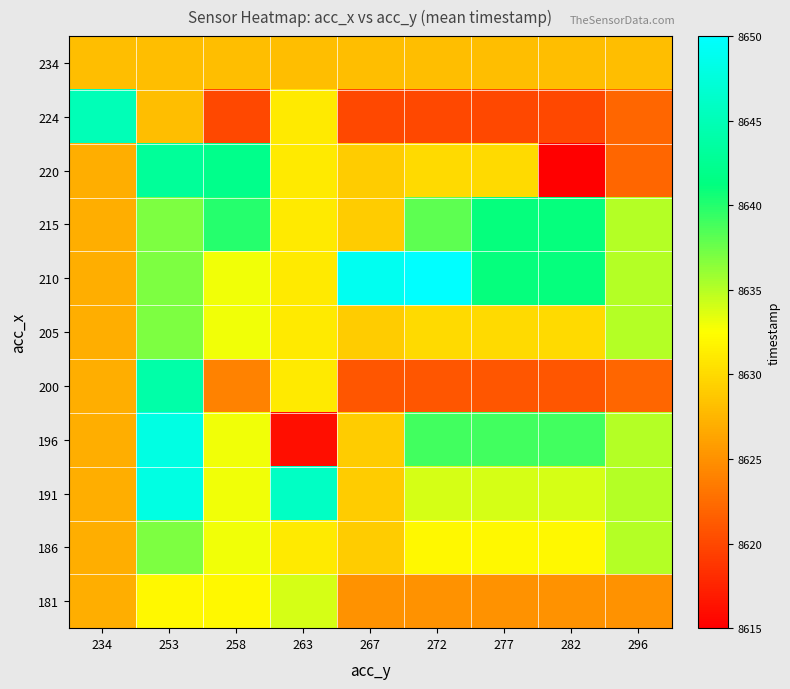

Reading right to left, what are all the values shown in this chart?

181: 296=8625	282=8625	277=8625	272=8625	267=8625	263=8634	258=8632	253=8632	234=8627
186: 296=8635	282=8632	277=8632	272=8632	267=8629	263=8631	258=8633	253=8637	234=8627
191: 296=8635	282=8634	277=8634	272=8634	267=8629	263=8646	258=8633	253=8648	234=8627
196: 296=8635	282=8639	277=8639	272=8639	267=8629	263=8616	258=8633	253=8648	234=8627
200: 296=8622	282=8621	277=8621	272=8621	267=8621	263=8631	258=8624	253=8644	234=8627
205: 296=8635	282=8630	277=8630	272=8630	267=8629	263=8631	258=8633	253=8637	234=8627
210: 296=8635	282=8641	277=8641	272=8650	267=8649	263=8631	258=8633	253=8637	234=8627
215: 296=8635	282=8641	277=8641	272=8638	267=8629	263=8631	258=8640	253=8637	234=8627
220: 296=8622	282=8615	277=8630	272=8630	267=8629	263=8631	258=8642	253=8643	234=8627
224: 296=8622	282=8620	277=8620	272=8620	267=8620	263=8631	258=8620	253=8628	234=8645
234: 296=8628	282=8628	277=8628	272=8628	267=8628	263=8628	258=8628	253=8628	234=8628